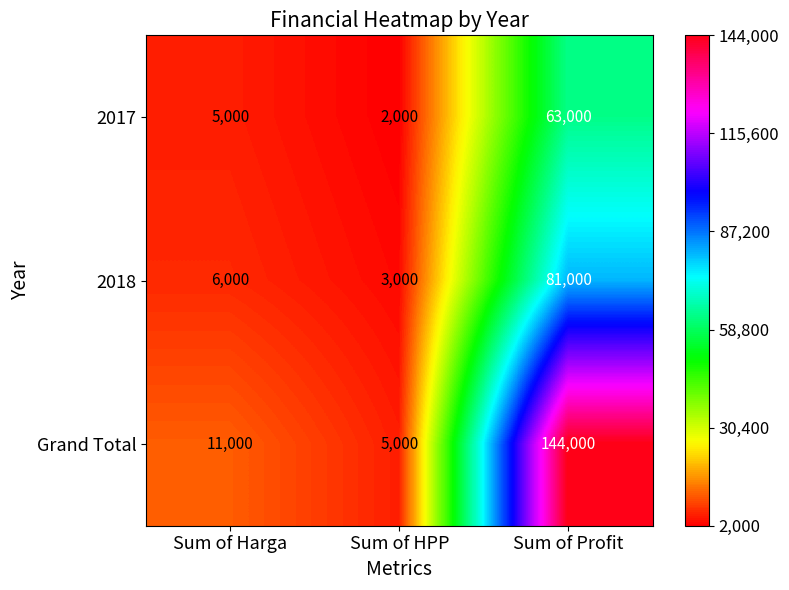

List the series in order of their peak value, lowest first.

2017, 2018, Grand Total